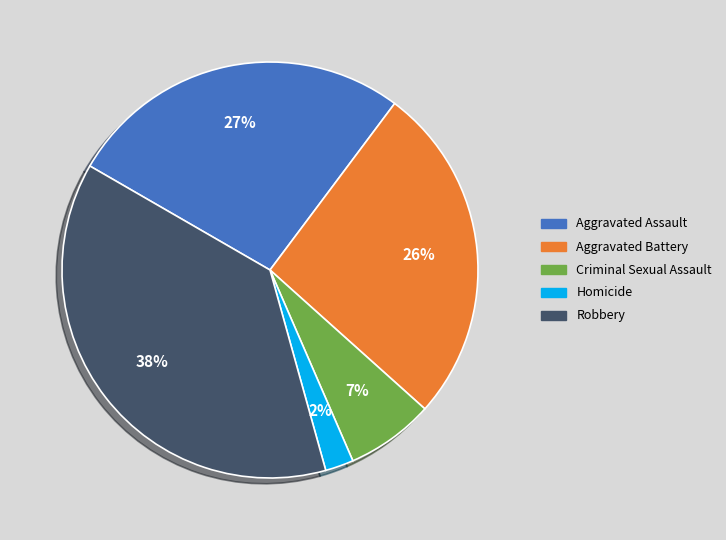

To the nearest percent, what percentage of the pie is Aggravated Battery?

26%